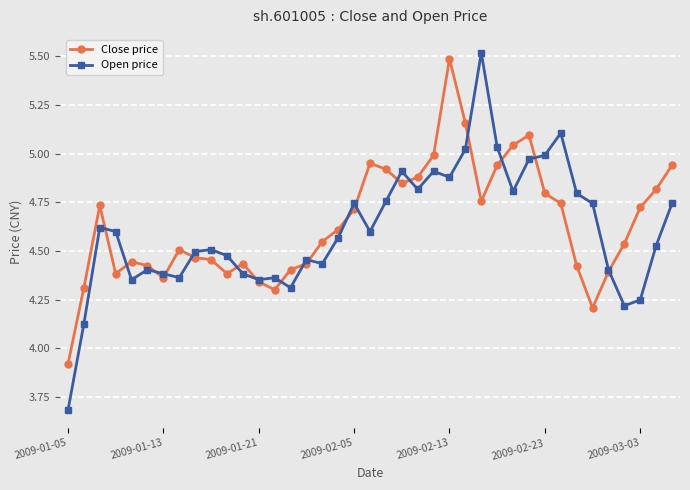

Rank the series by their maximum value, from lowest to highest.

Close price, Open price